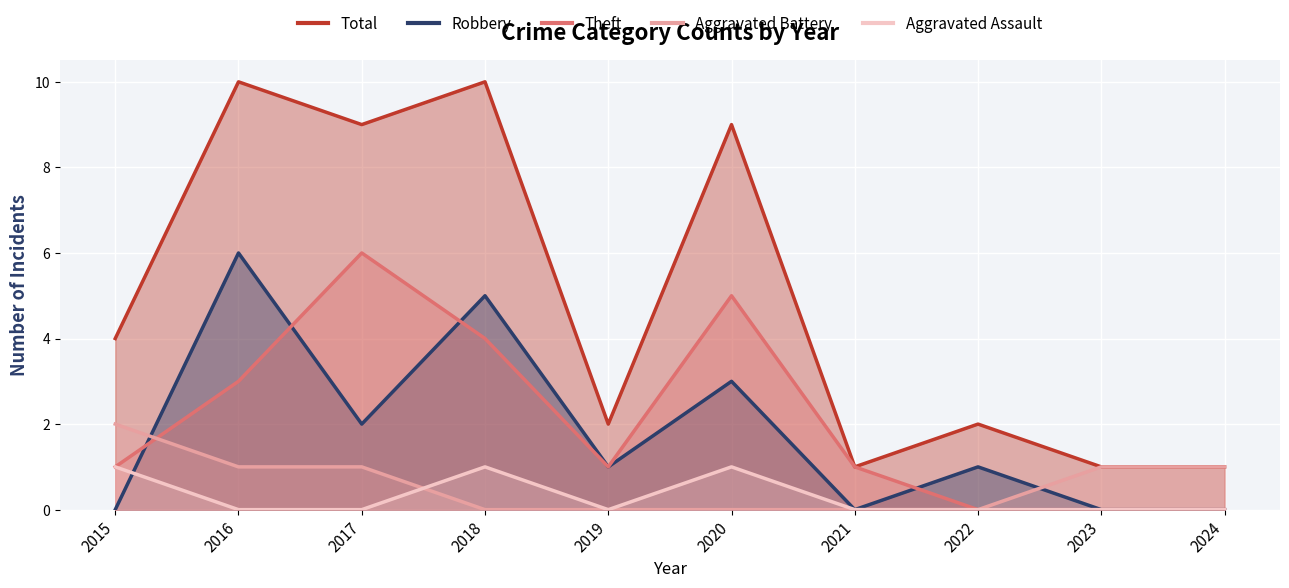

Rank the categories by Total value from lowest to highest.

2021, 2023, 2024, 2019, 2022, 2015, 2017, 2020, 2016, 2018